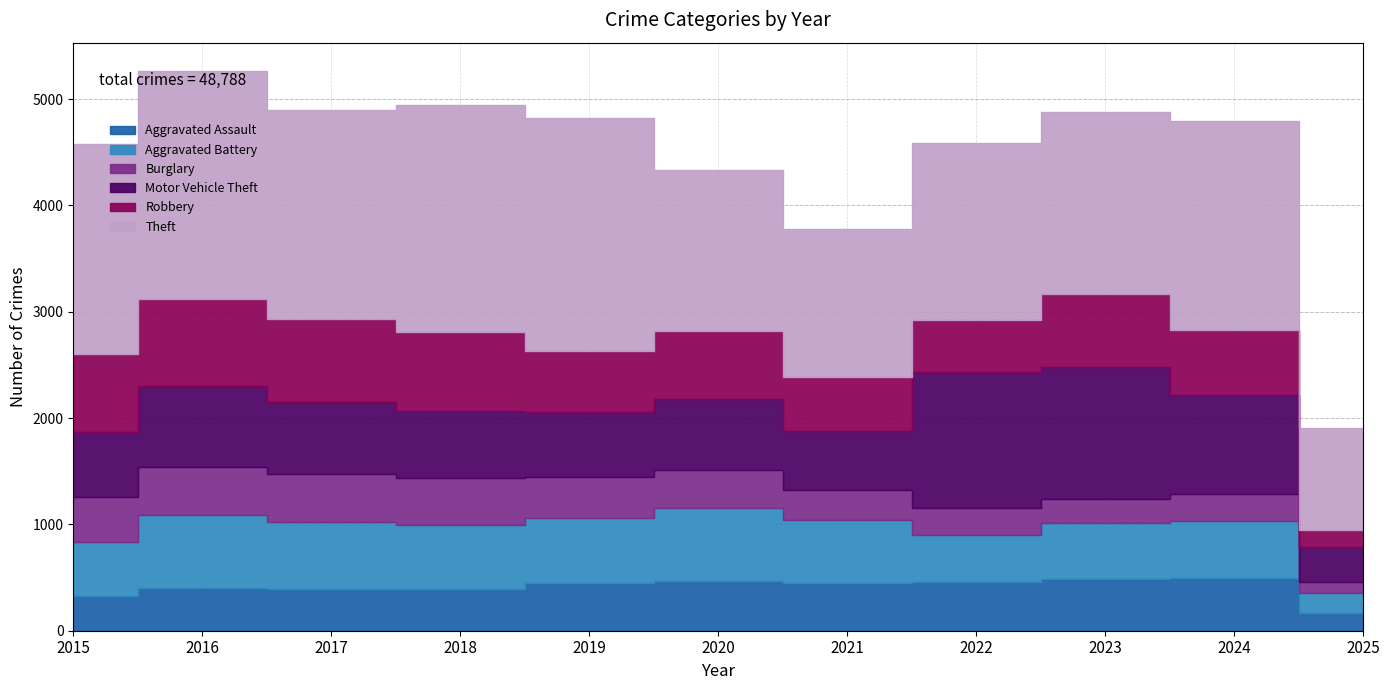

Between 2015 and 2024, which series saw the biggest shift?

Motor Vehicle Theft